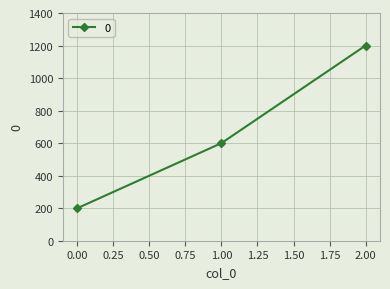

Rank the categories by value from lowest to highest.

0.00, 1.00, 2.00